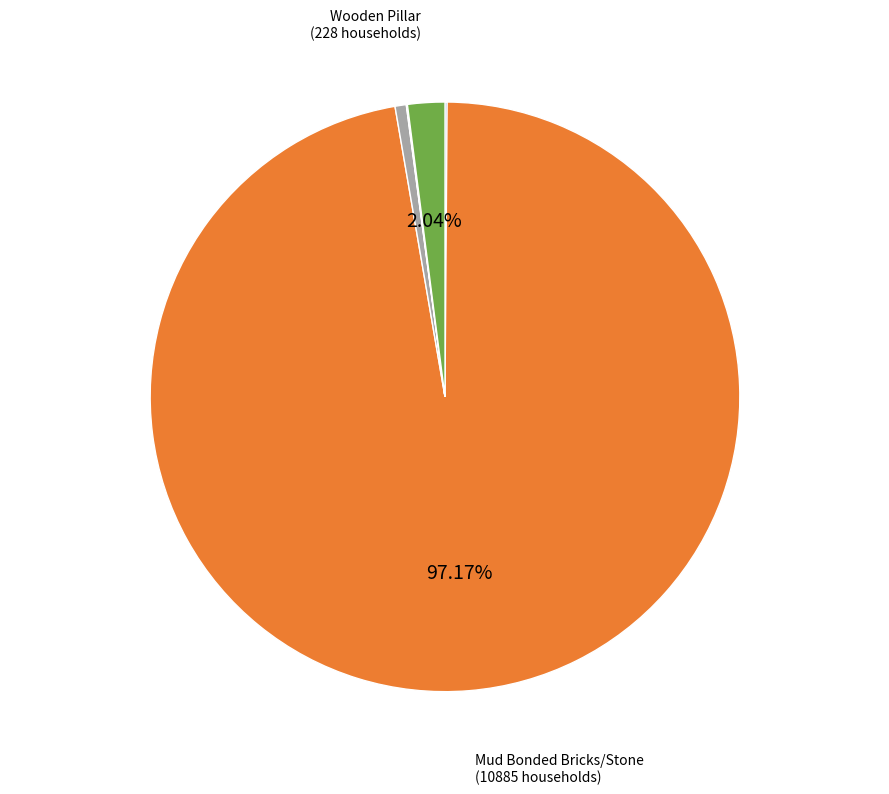

Does any single category account for the majority?

Yes